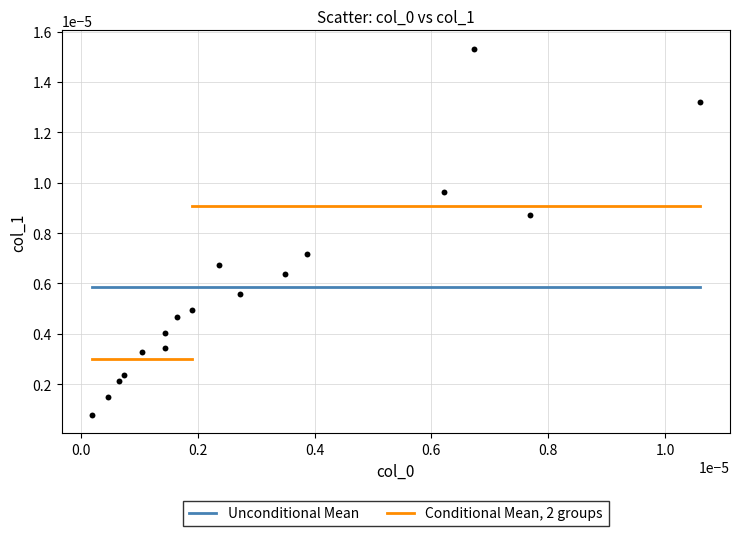

How many data points are displayed?

17